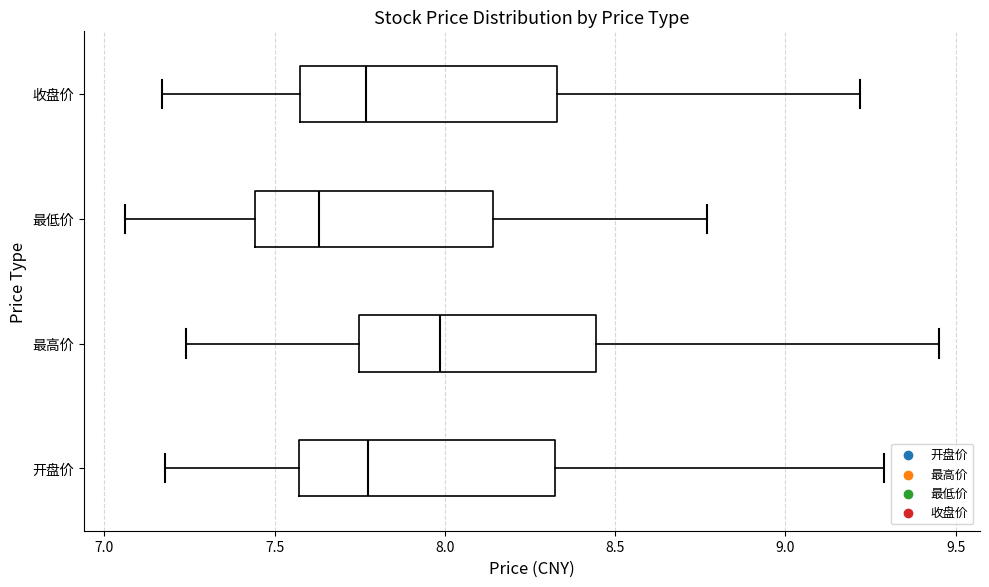

Where is the right edge of the box for 最高价 on the x-axis? The values are not printed on the chart, so give them approximately, as read against the axis.

8.45